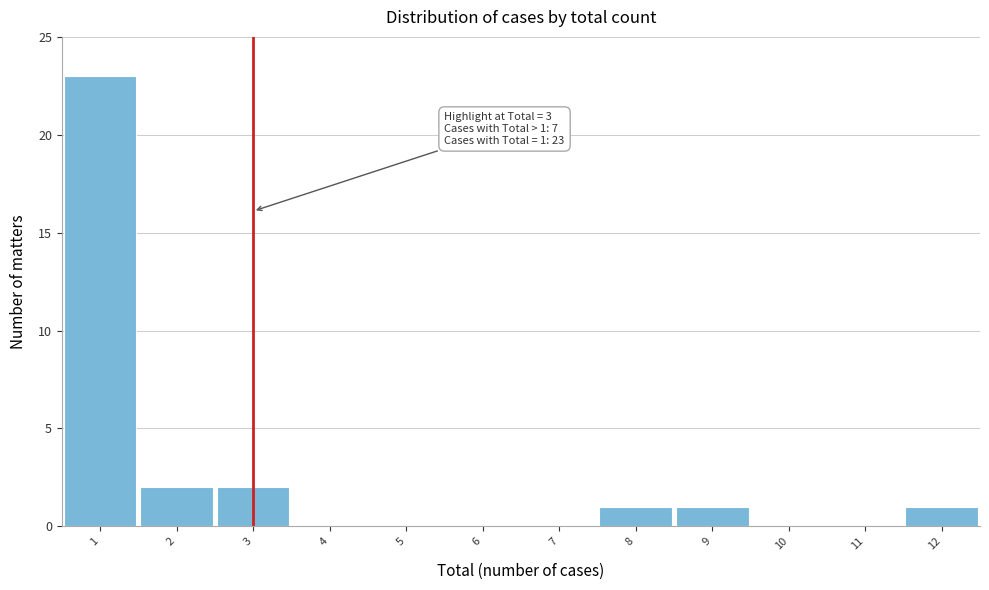

Which range on the x-axis has the tallest bar?

0.5 to 1.5